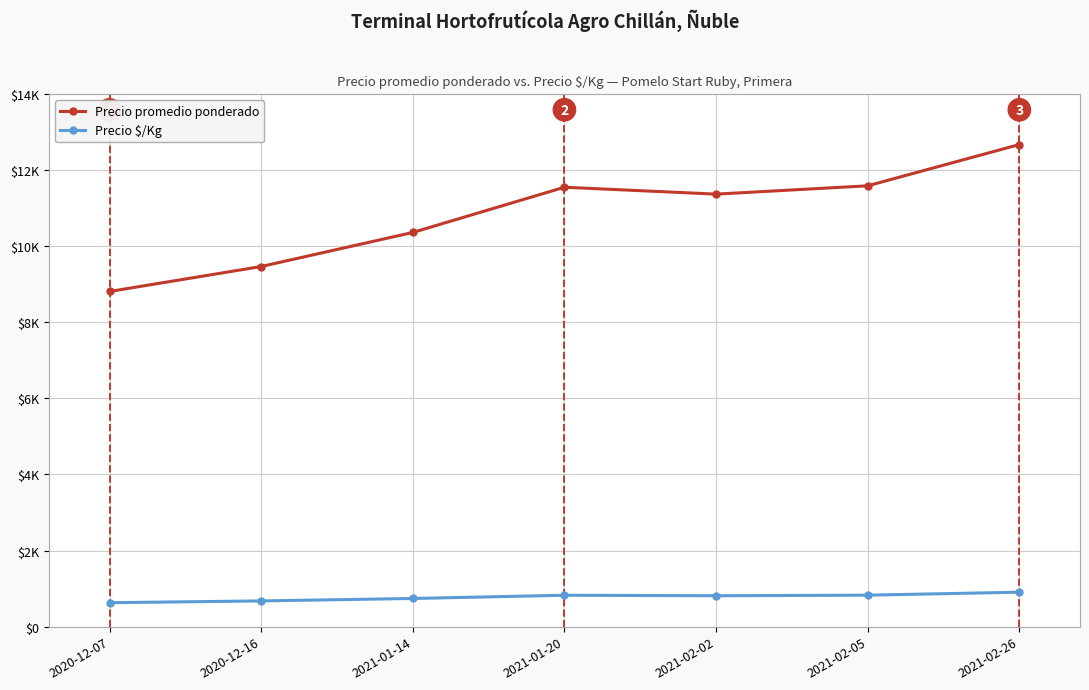

Is it true that Precio $/Kg equals 1122 at 2020-12-07?

False